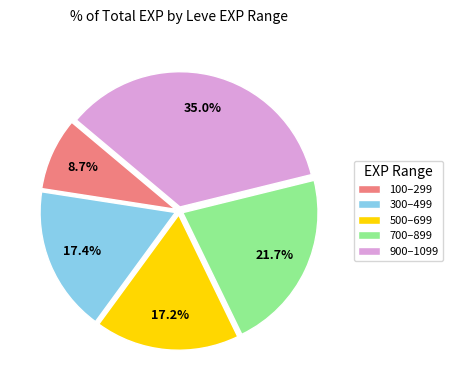

Which slice is the largest?

900–1099